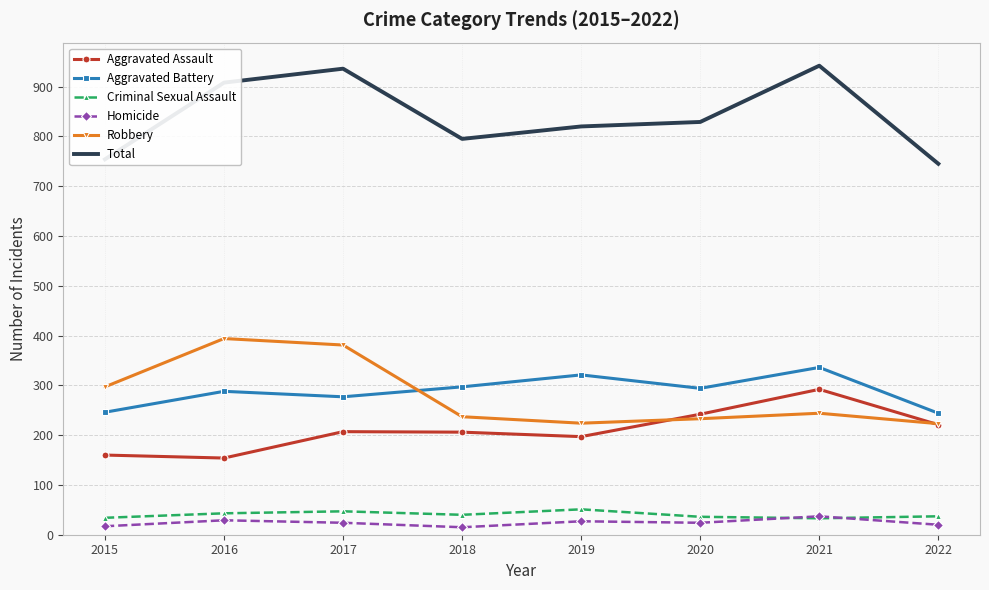

True or false: Aggravated Battery and Criminal Sexual Assault intersect in this chart.

False